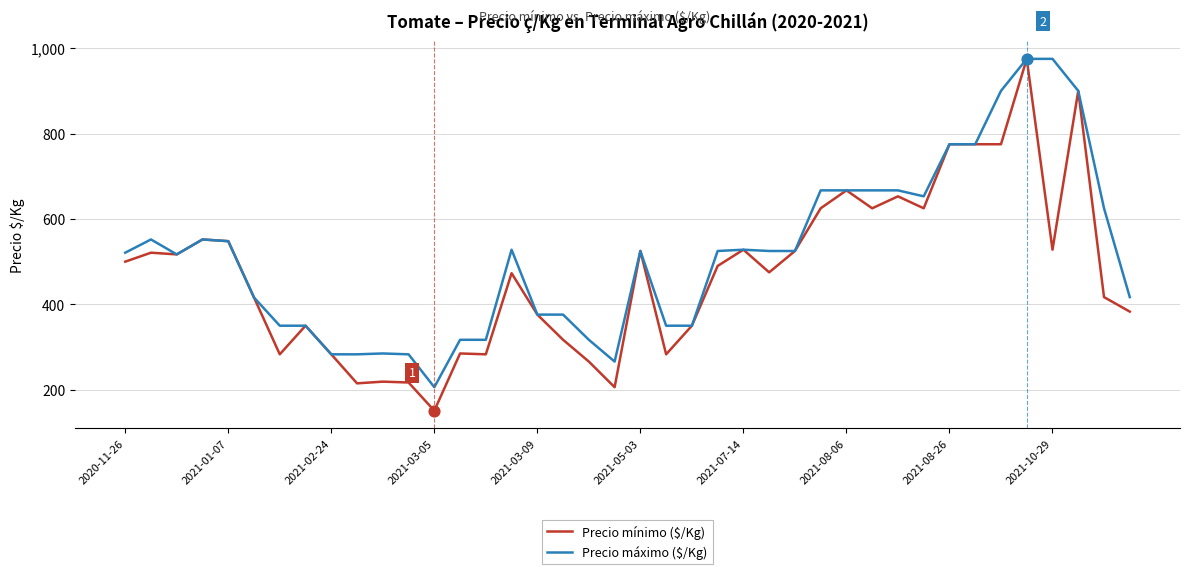

Which series has the largest total across all categories?

Precio máximo ($/Kg)